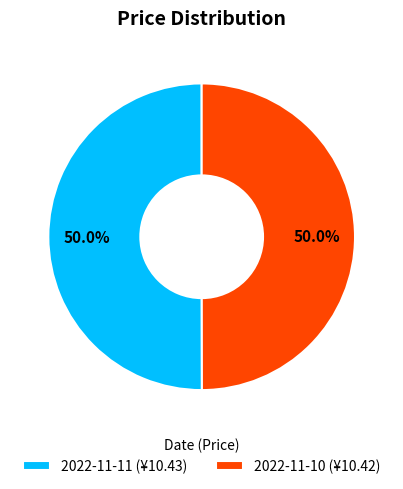

The 2022-11-10 slice represents 56% of the pie. True or false?

False